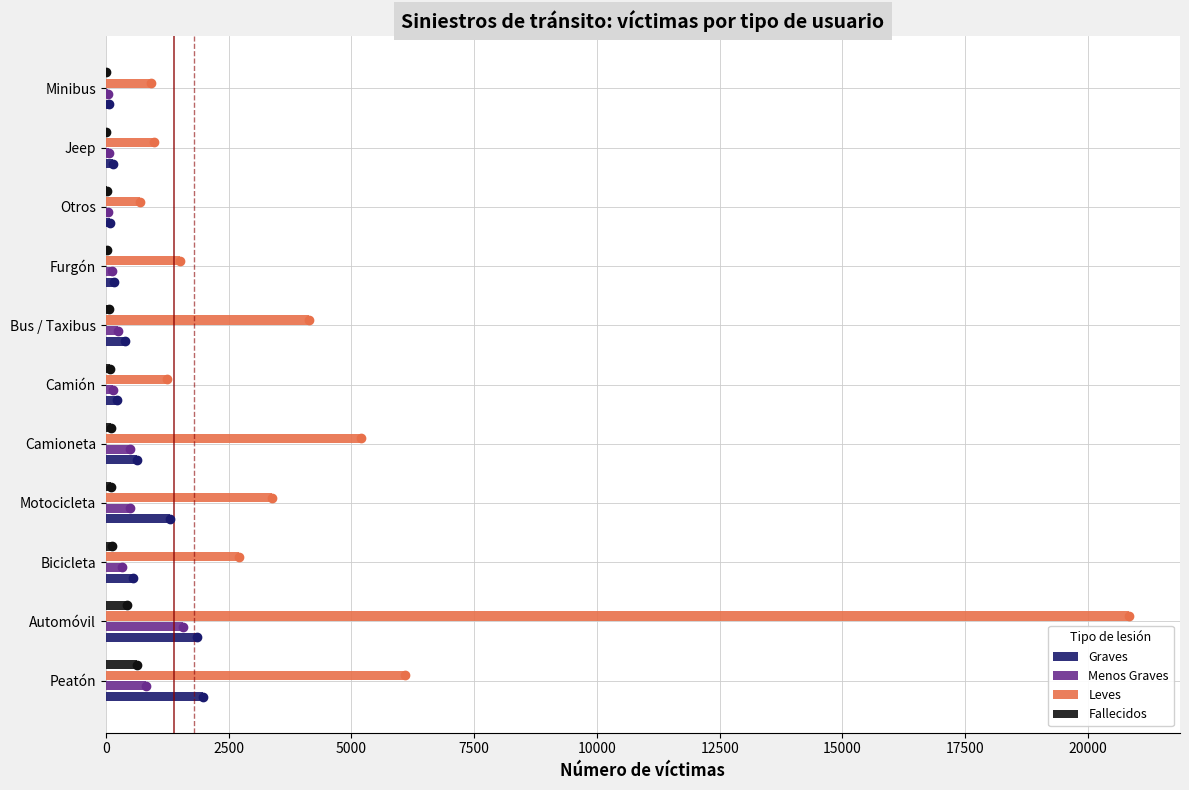

Between Camioneta and Furgón, which series saw the biggest shift?

Leves